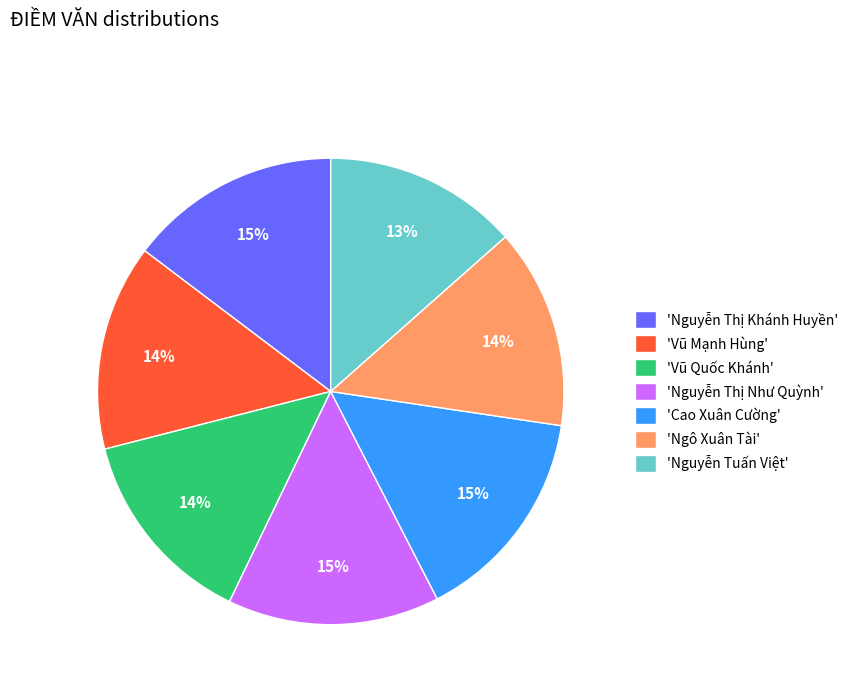

To the nearest percent, what is the difference between the largest and smallest slice percentages?

2%